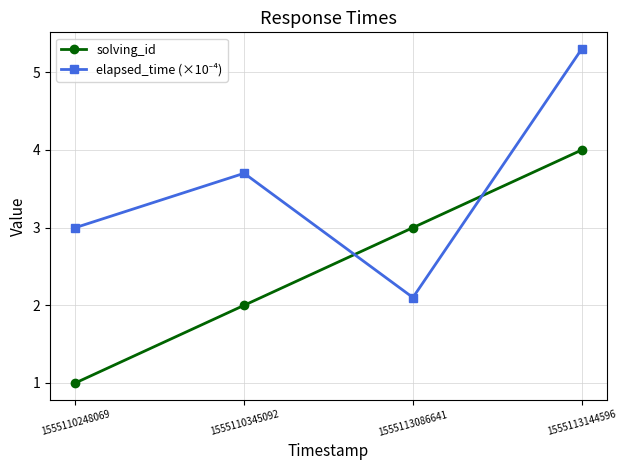

Which series changed the most between 1555110248069 and 1555113086641?

solving_id